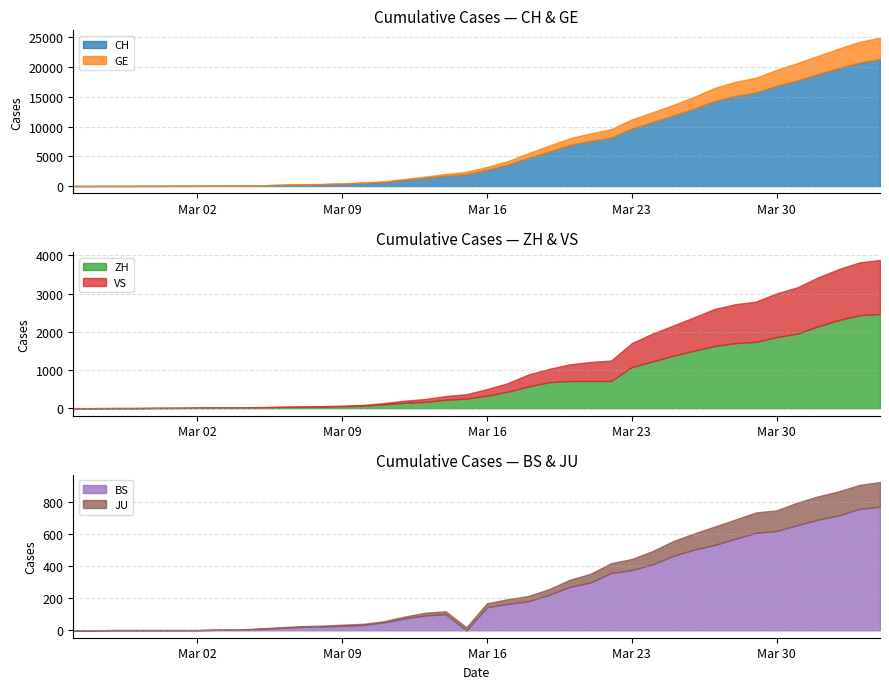

Reading left to right, transcribe all the data shown in this chart.

CH: 2020-02-25=1	2020-02-26=2	2020-02-27=6	2020-02-28=13	2020-02-29=20	2020-03-01=27	2020-03-02=37	2020-03-03=54	2020-03-04=73	2020-03-05=117	2020-03-06=182	2020-03-07=254	2020-03-08=311	2020-03-09=395	2020-03-10=533	2020-03-11=702	2020-03-12=1054	2020-03-13=1406	2020-03-14=1739	2020-03-15=2021	2020-03-16=2742	2020-03-17=3601	2020-03-18=4764	2020-03-19=5791	2020-03-20=6917	2020-03-21=7607	2020-03-22=8174	2020-03-23=9686	2020-03-24=10772	2020-03-25=11892	2020-03-26=13002	2020-03-27=14332	2020-03-28=15164	2020-03-29=15761	2020-03-30=16874	2020-03-31=17788	2020-04-01=18832	2020-04-02=19849	2020-04-03=20802	2020-04-04=21368
GE: 2020-02-25=0	2020-02-26=1	2020-02-27=1	2020-02-28=4	2020-02-29=6	2020-03-01=8	2020-03-02=8	2020-03-03=11	2020-03-04=11	2020-03-05=15	2020-03-06=19	2020-03-07=30	2020-03-08=38	2020-03-09=47	2020-03-10=73	2020-03-11=84	2020-03-12=114	2020-03-13=178	2020-03-14=281	2020-03-15=374	2020-03-16=460	2020-03-17=587	2020-03-18=775	2020-03-19=994	2020-03-20=1119	2020-03-21=1248	2020-03-22=1391	2020-03-23=1536	2020-03-24=1636	2020-03-25=1757	2020-03-26=1979	2020-03-27=2164	2020-03-28=2360	2020-03-29=2466	2020-03-30=2673	2020-03-31=2902	2020-04-01=3059	2020-04-02=3270	2020-04-03=3456	2020-04-04=3584
ZH: 2020-02-25=0	2020-02-26=0	2020-02-27=2	2020-02-28=2	2020-02-29=6	2020-03-01=7	2020-03-02=11	2020-03-03=14	2020-03-04=16	2020-03-05=24	2020-03-06=30	2020-03-07=35	2020-03-08=41	2020-03-09=50	2020-03-10=63	2020-03-11=102	2020-03-12=141	2020-03-13=164	2020-03-14=219	2020-03-15=251	2020-03-16=327	2020-03-17=430	2020-03-18=569	2020-03-19=680	2020-03-20=712	2020-03-21=712	2020-03-22=712	2020-03-23=1076	2020-03-24=1224	2020-03-25=1371	2020-03-26=1503	2020-03-27=1630	2020-03-28=1704	2020-03-29=1736	2020-03-30=1862	2020-03-31=1953	2020-04-01=2142	2020-04-02=2306	2020-04-03=2434	2020-04-04=2467
VS: 2020-02-25=0	2020-02-26=0	2020-02-27=0	2020-02-28=1	2020-02-29=1	2020-03-01=2	2020-03-02=3	2020-03-03=3	2020-03-04=4	2020-03-05=5	2020-03-06=6	2020-03-07=7	2020-03-08=12	2020-03-09=17	2020-03-10=22	2020-03-11=30	2020-03-12=53	2020-03-13=76	2020-03-14=98	2020-03-15=115	2020-03-16=172	2020-03-17=225	2020-03-18=312	2020-03-19=349	2020-03-20=436	2020-03-21=498	2020-03-22=535	2020-03-23=628	2020-03-24=728	2020-03-25=793	2020-03-26=874	2020-03-27=968	2020-03-28=1017	2020-03-29=1055	2020-03-30=1144	2020-03-31=1211	2020-04-01=1282	2020-04-02=1334	2020-04-03=1383	2020-04-04=1416
BS: 2020-02-25=0	2020-02-26=0	2020-02-27=1	2020-02-28=1	2020-02-29=1	2020-03-01=1	2020-03-02=1	2020-03-03=3	2020-03-04=3	2020-03-05=8	2020-03-06=15	2020-03-07=21	2020-03-08=24	2020-03-09=28	2020-03-10=33	2020-03-11=49	2020-03-12=73	2020-03-13=92	2020-03-14=100	2020-03-15=0	2020-03-16=143	2020-03-17=164	2020-03-18=181	2020-03-19=220	2020-03-20=270	2020-03-21=297	2020-03-22=356	2020-03-23=374	2020-03-24=410	2020-03-25=462	2020-03-26=501	2020-03-27=530	2020-03-28=569	2020-03-29=605	2020-03-30=617	2020-03-31=653	2020-04-01=687	2020-04-02=714	2020-04-03=754	2020-04-04=767
JU: 2020-02-25=0	2020-02-26=0	2020-02-27=1	2020-02-28=1	2020-02-29=1	2020-03-01=1	2020-03-02=1	2020-03-03=2	2020-03-04=2	2020-03-05=4	2020-03-06=4	2020-03-07=5	2020-03-08=5	2020-03-09=7	2020-03-10=7	2020-03-11=7	2020-03-12=12	2020-03-13=17	2020-03-14=18	2020-03-15=19	2020-03-16=25	2020-03-17=29	2020-03-18=32	2020-03-19=36	2020-03-20=44	2020-03-21=54	2020-03-22=61	2020-03-23=69	2020-03-24=82	2020-03-25=92	2020-03-26=100	2020-03-27=114	2020-03-28=119	2020-03-29=127	2020-03-30=128	2020-03-31=140	2020-04-01=145	2020-04-02=149	2020-04-03=149	2020-04-04=154